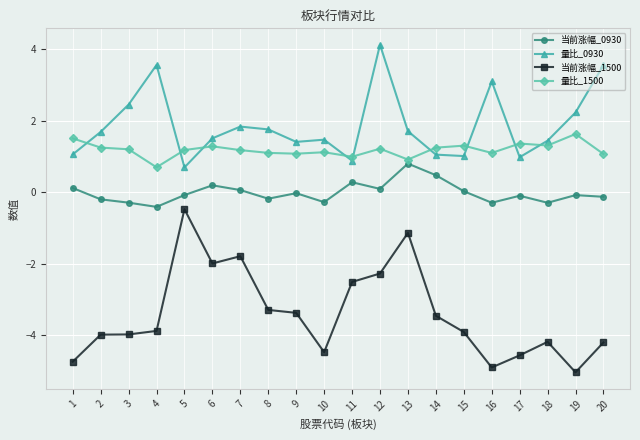

True or false: 当前涨幅_1500 and 量比_0930 intersect in this chart.

False